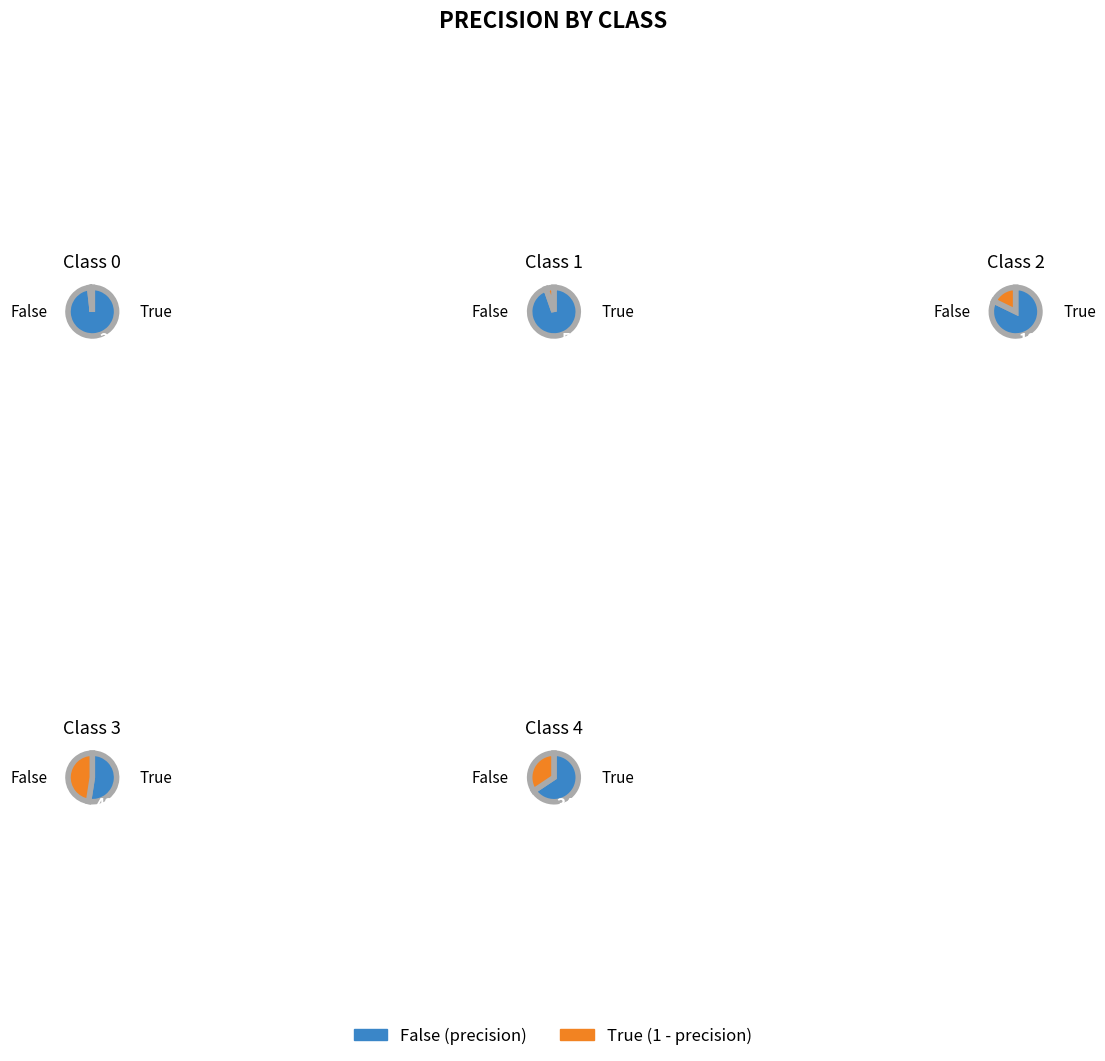

Does any single category account for the majority?

No